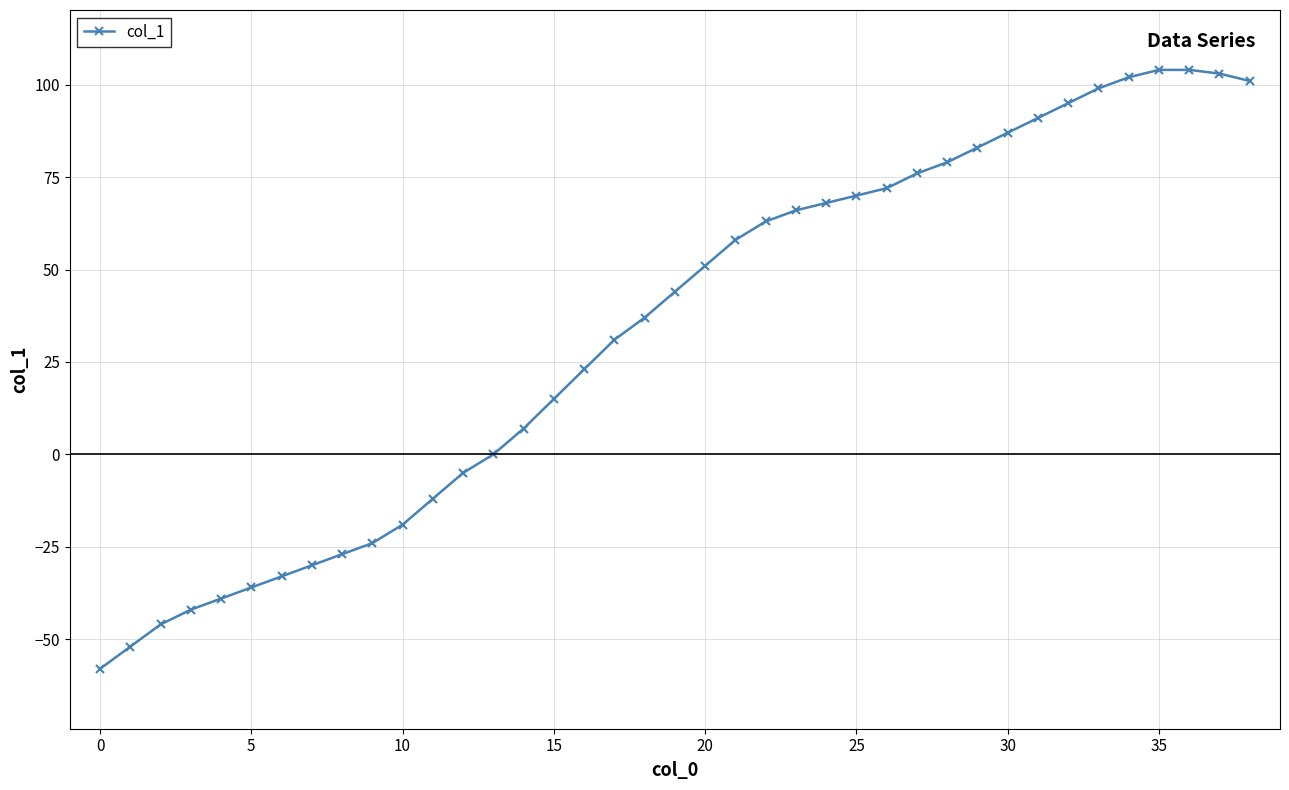

What is the value of the 33rd point from the left?

95